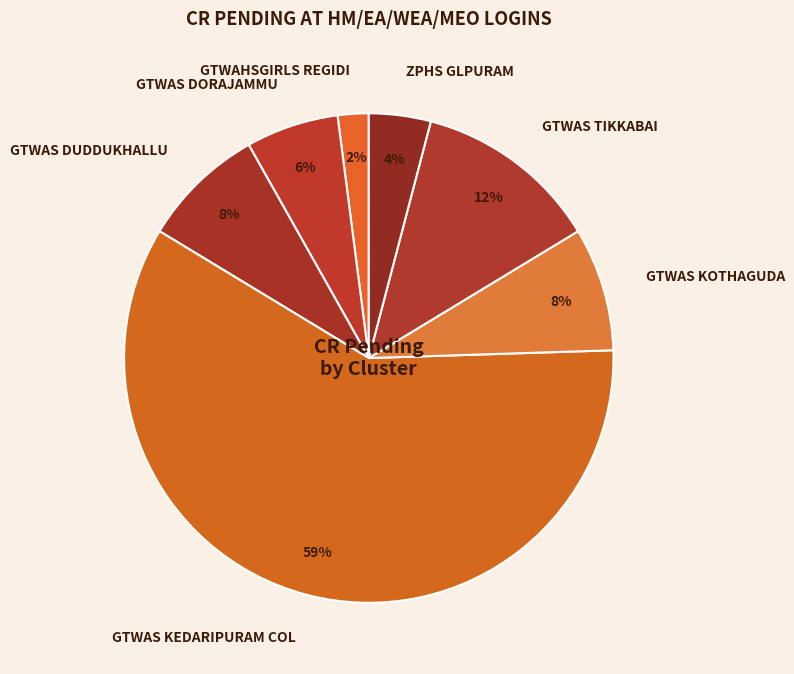

What is the largest slice in the pie chart?

GTWAS KEDARIPURAM COL